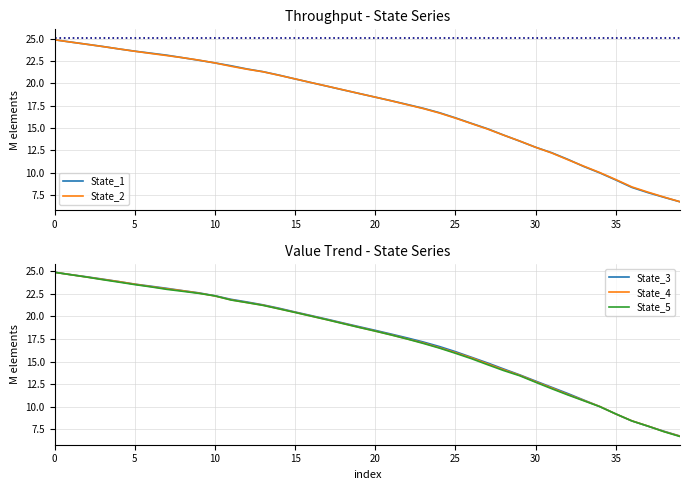

How many lines are shown in the chart?

5